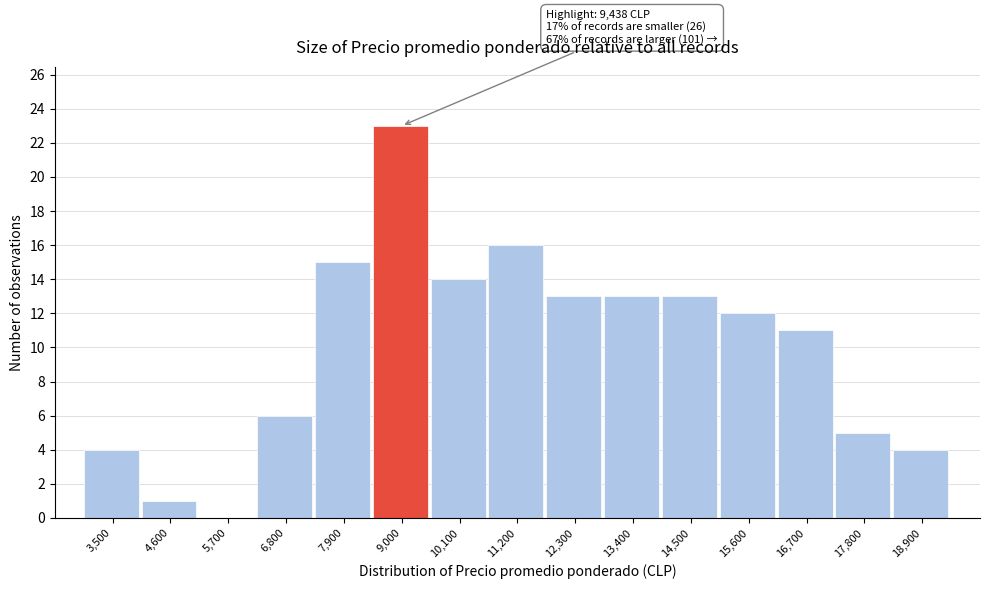

Reading right to left, what are all the values shown in this chart?

18,900=4	17,800=5	16,700=11	15,600=12	14,500=13	13,400=13	12,300=13	11,200=16	10,100=14	9,000=23	7,900=15	6,800=6	5,700=0	4,600=1	3,500=4